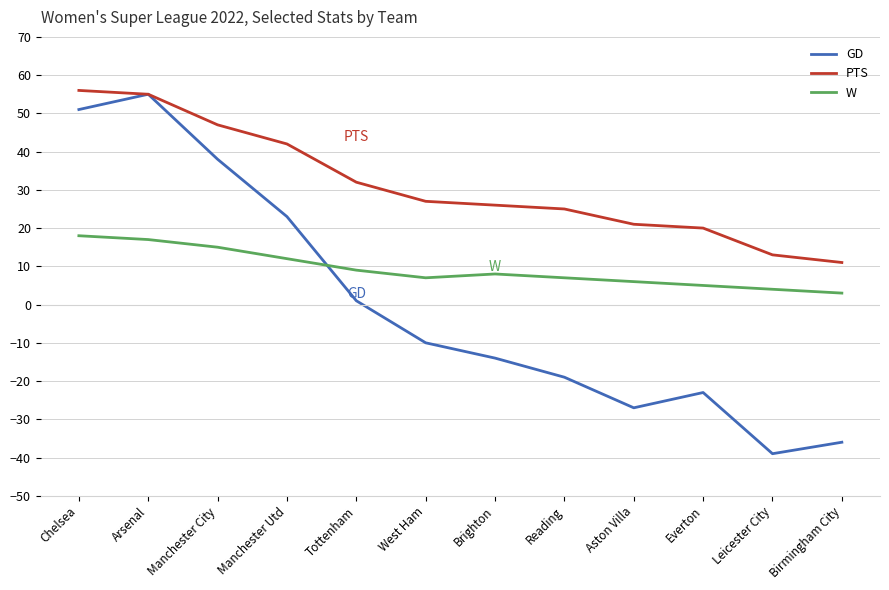

True or false: PTS has a value of 20 at Manchester Utd.

False